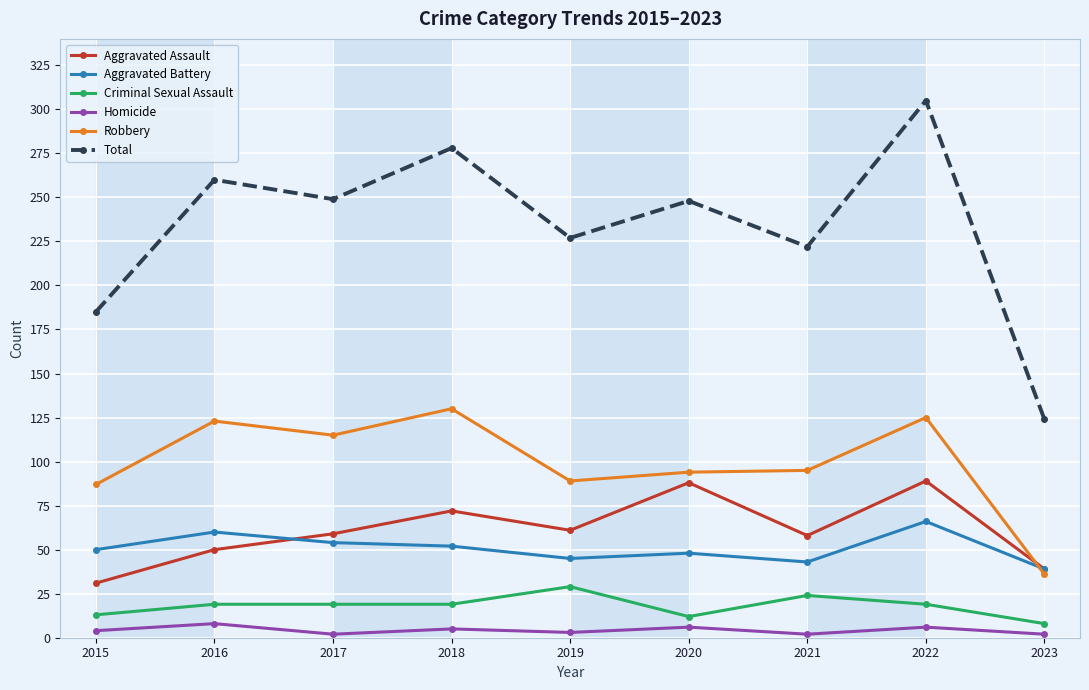

What is the value of the Aggravated Battery point at the 8th from the left?

66